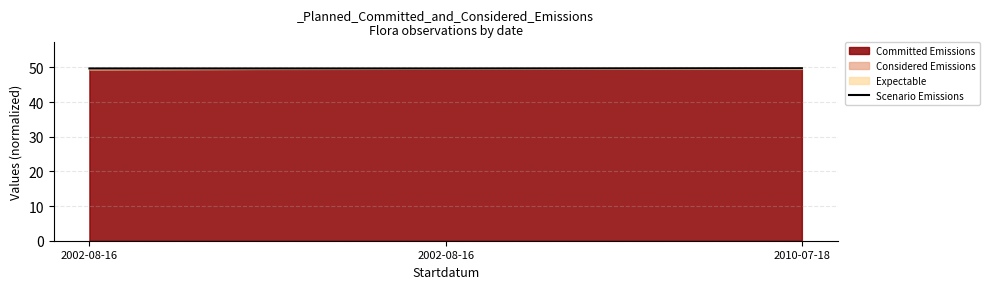

True or false: the data shows 49.7 at 2002-08-16.

True